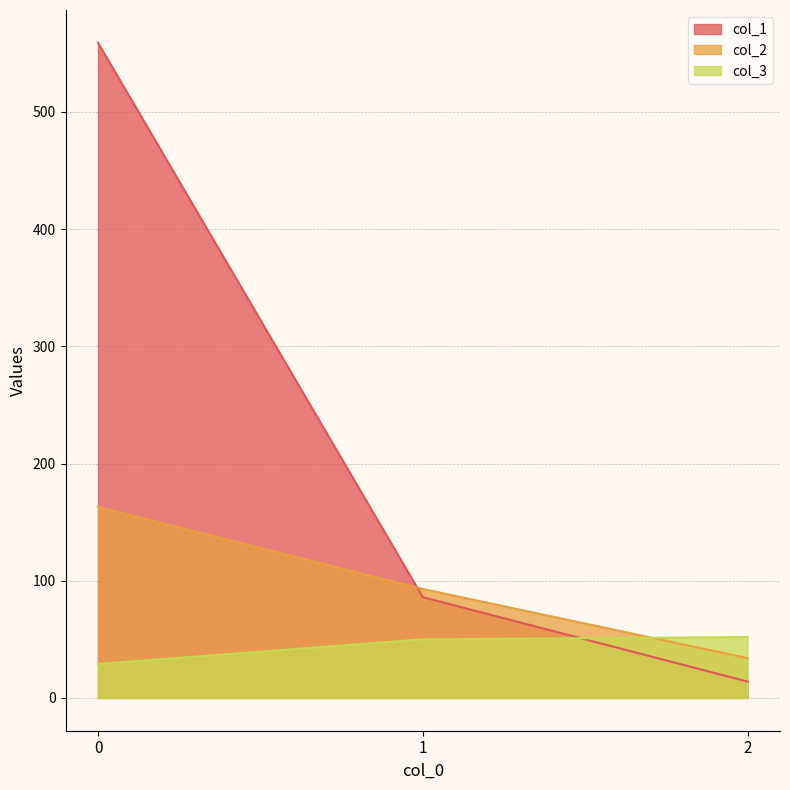

Which series changed the most between 0 and 2?

col_1